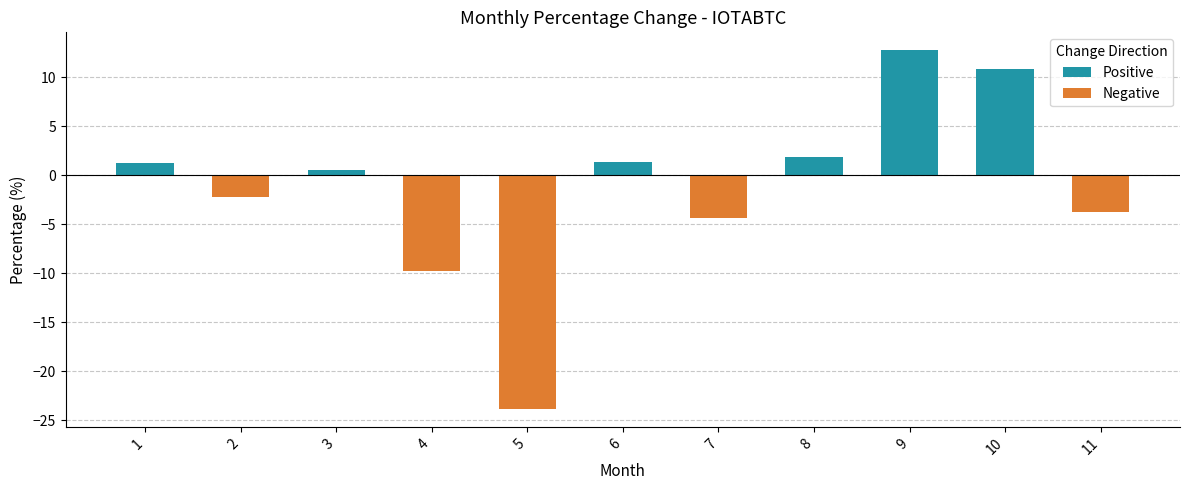

What is the maximum value shown in the chart?

12.8